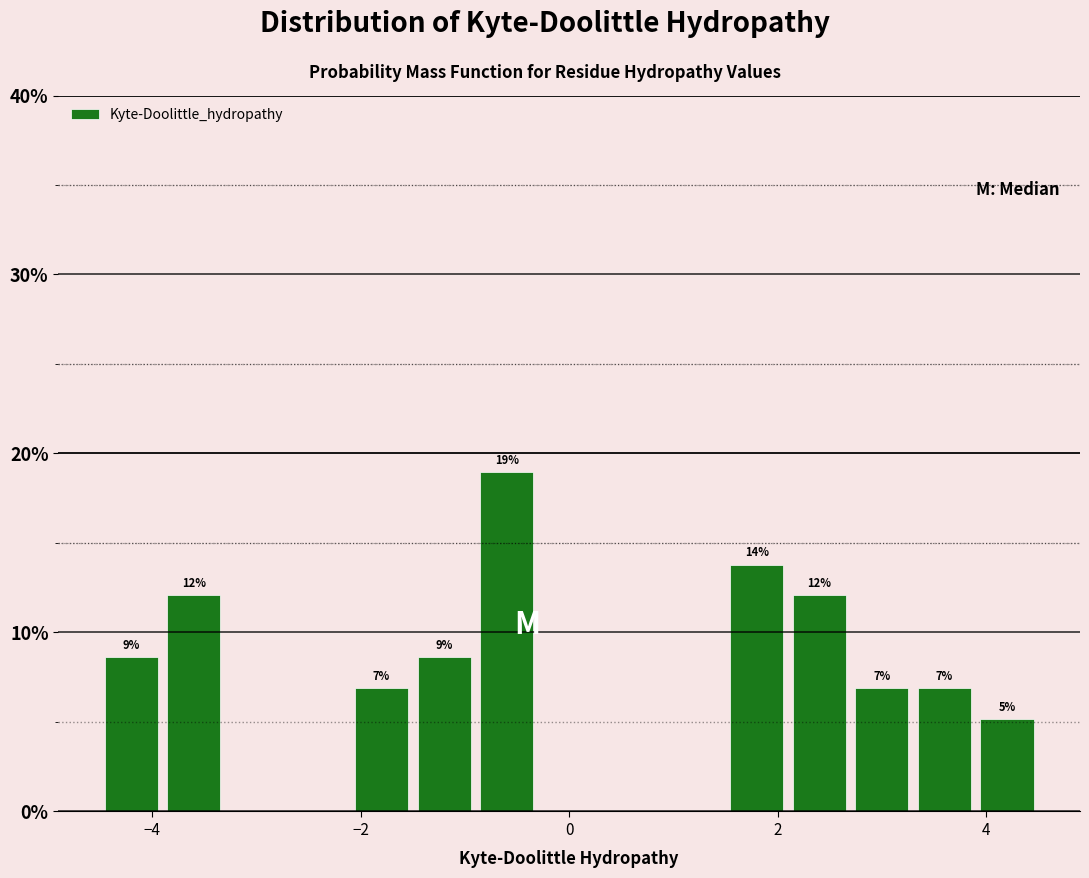

Read against the x-axis, roughly where is the centre of the tallest bar?

-0.6